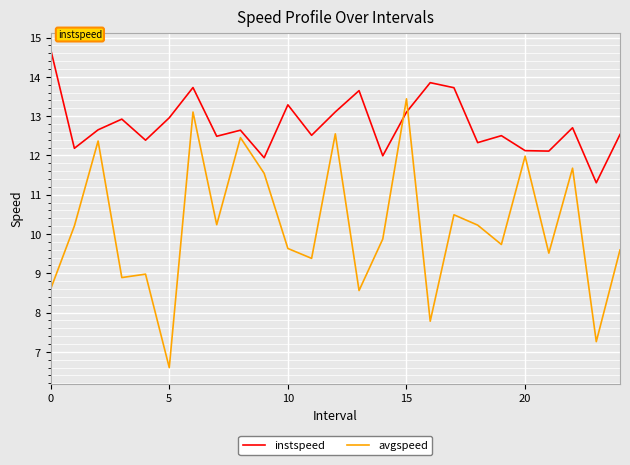

After their last crossing, which series has the higher values: instspeed or avgspeed?

instspeed